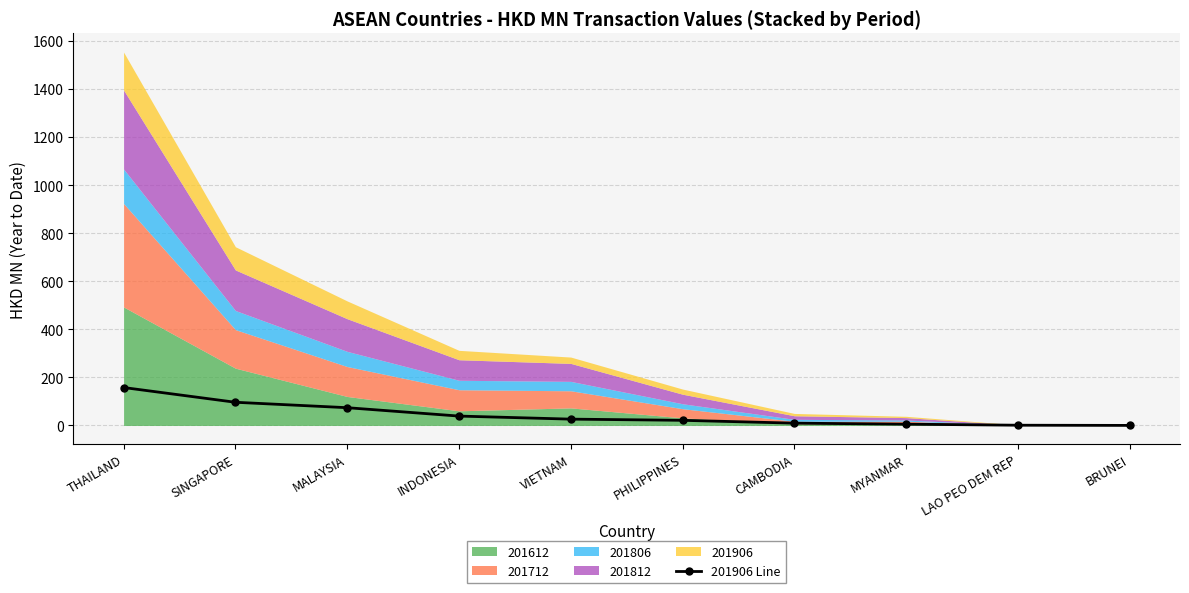

True or false: the data has more than 2 interior local peaks.

False